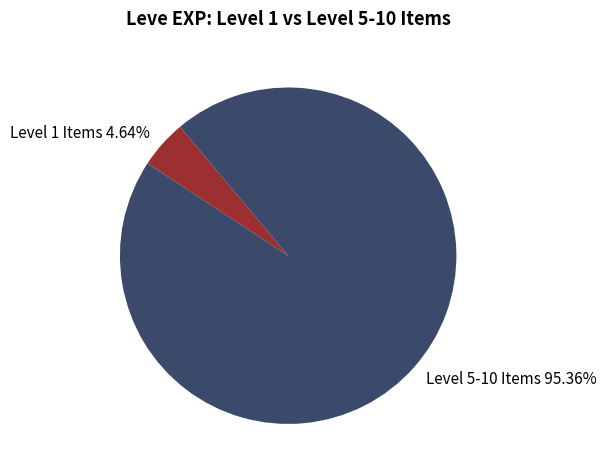

To the nearest percent, what is the average slice percentage?

50%